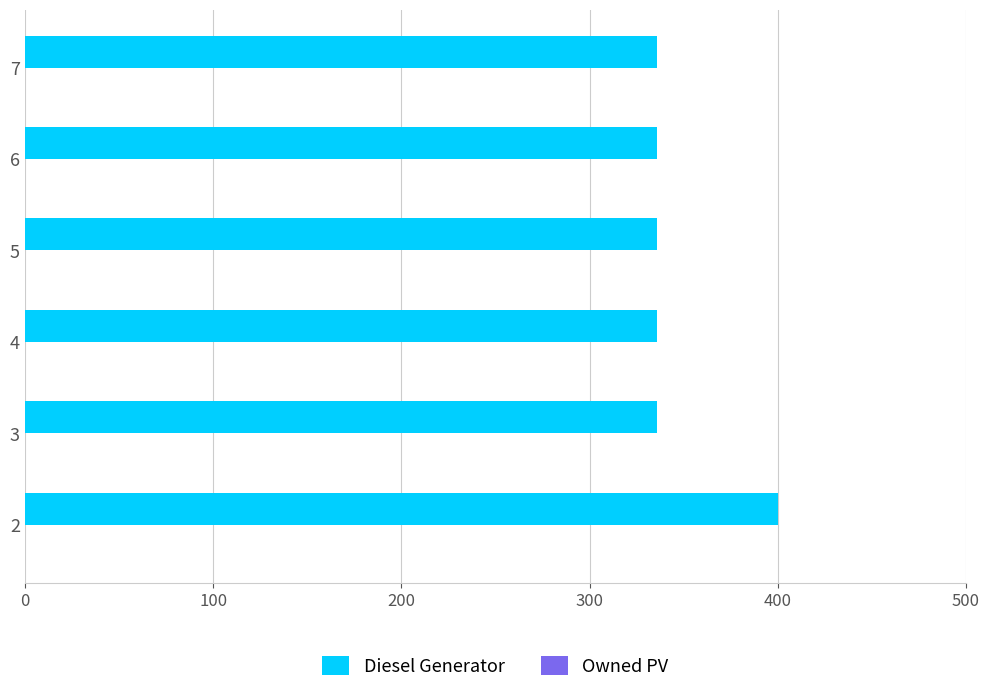

Is it true that the value at 2 is 400?

True